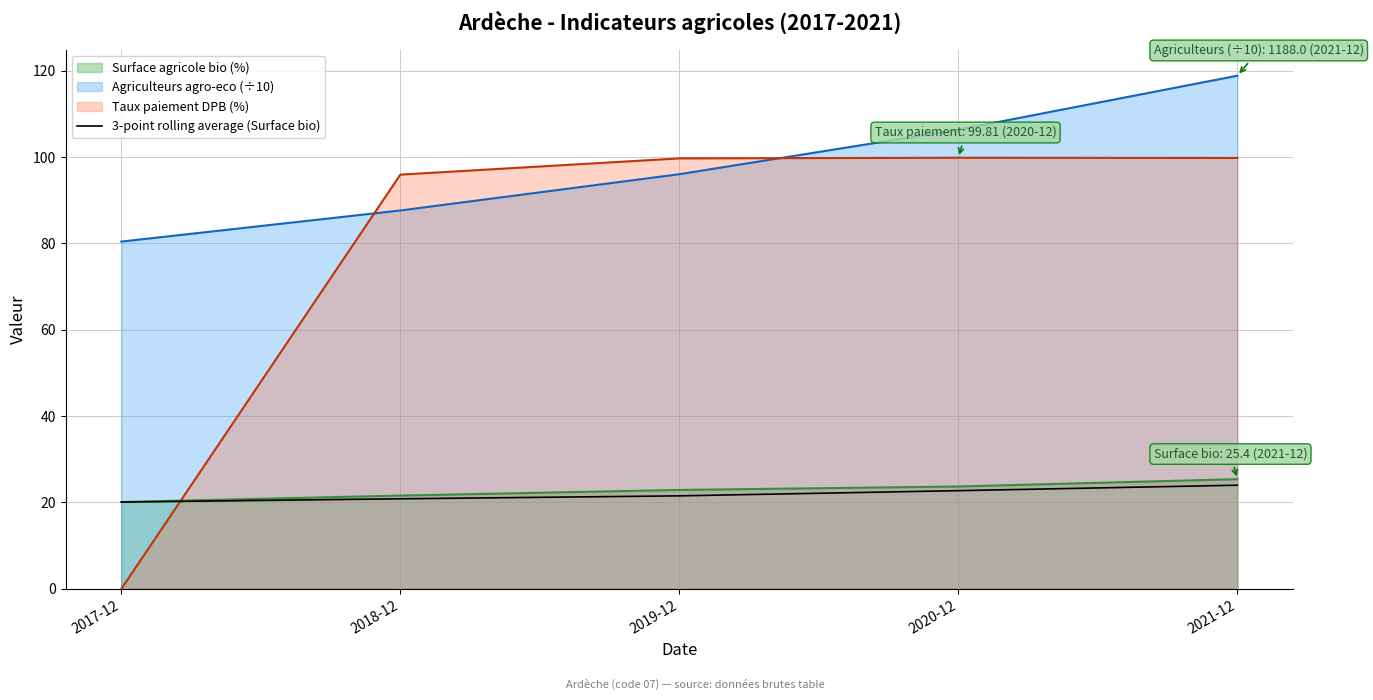

Which series has the widest spread of values?

Taux paiement DPB (%)